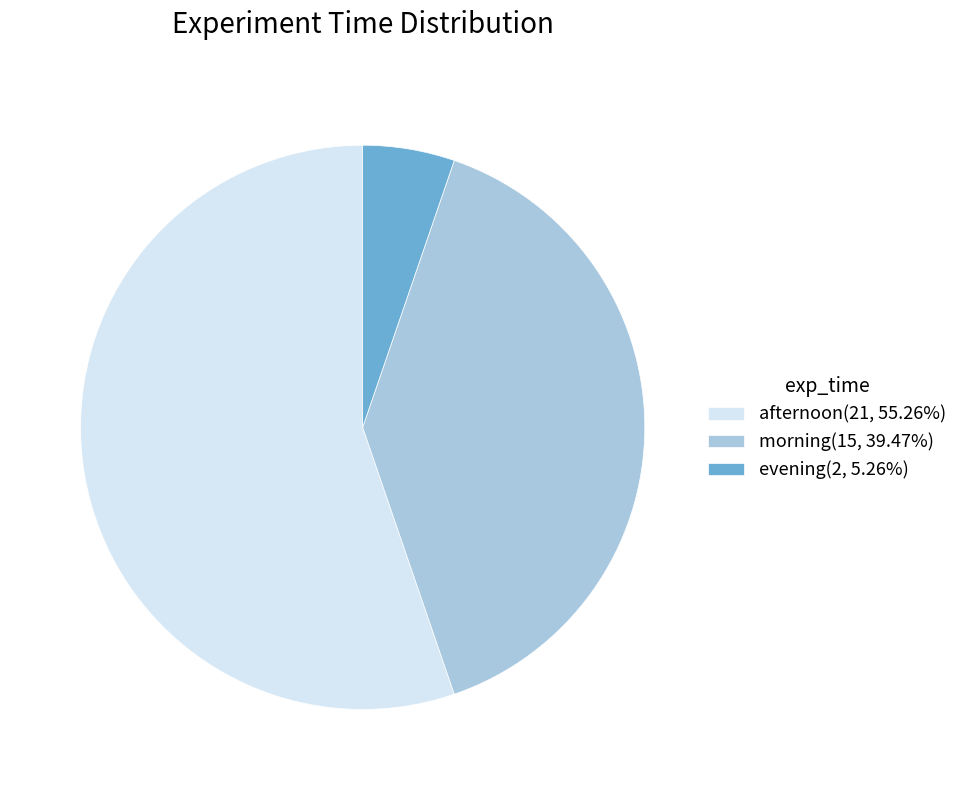

Do morning(15, 39.47%) and afternoon(21, 55.26%) together represent more than half of the pie?

Yes